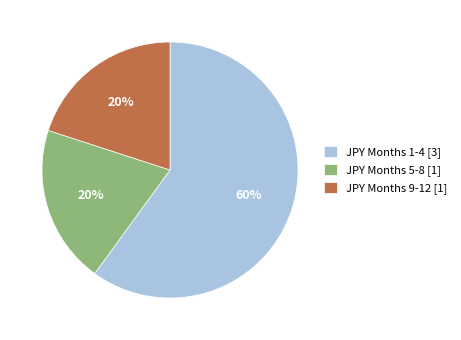

Which category has the biggest portion of the pie?

JPY Months 1-4 [3]